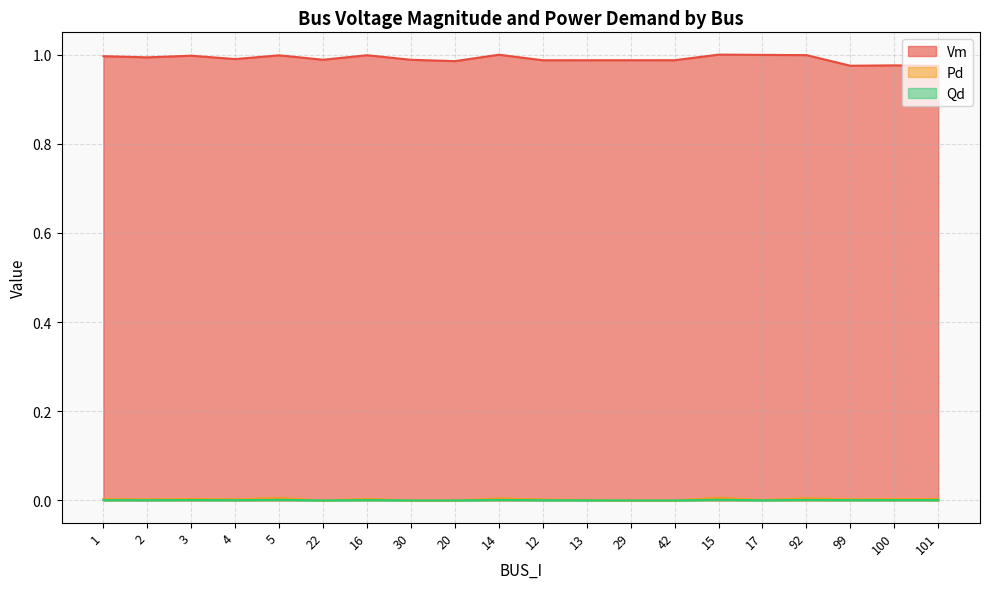

What position from the right is 22?

15